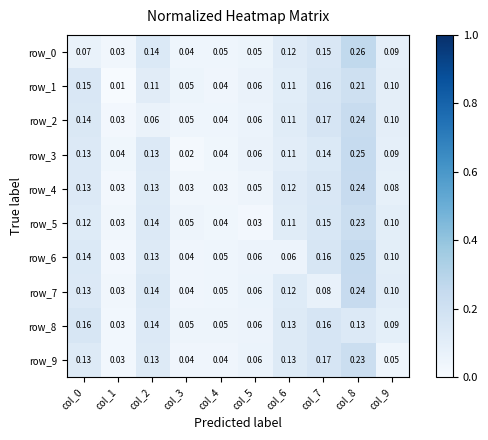

Is the value of row_2 at col_6 greater than the value of row_4 at col_7?

No